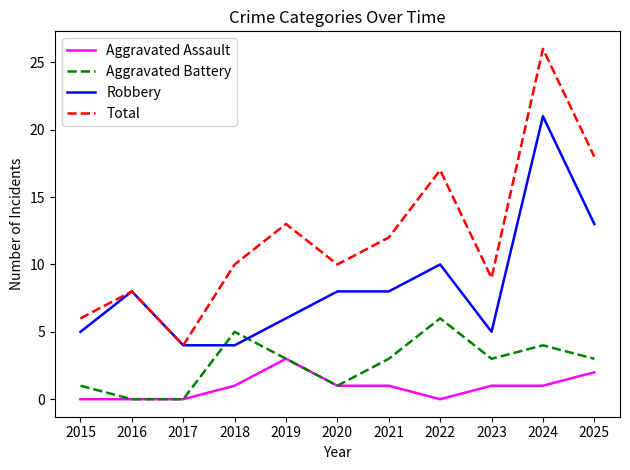

Which series ends up on top after the final intersection of Robbery and Aggravated Battery?

Robbery